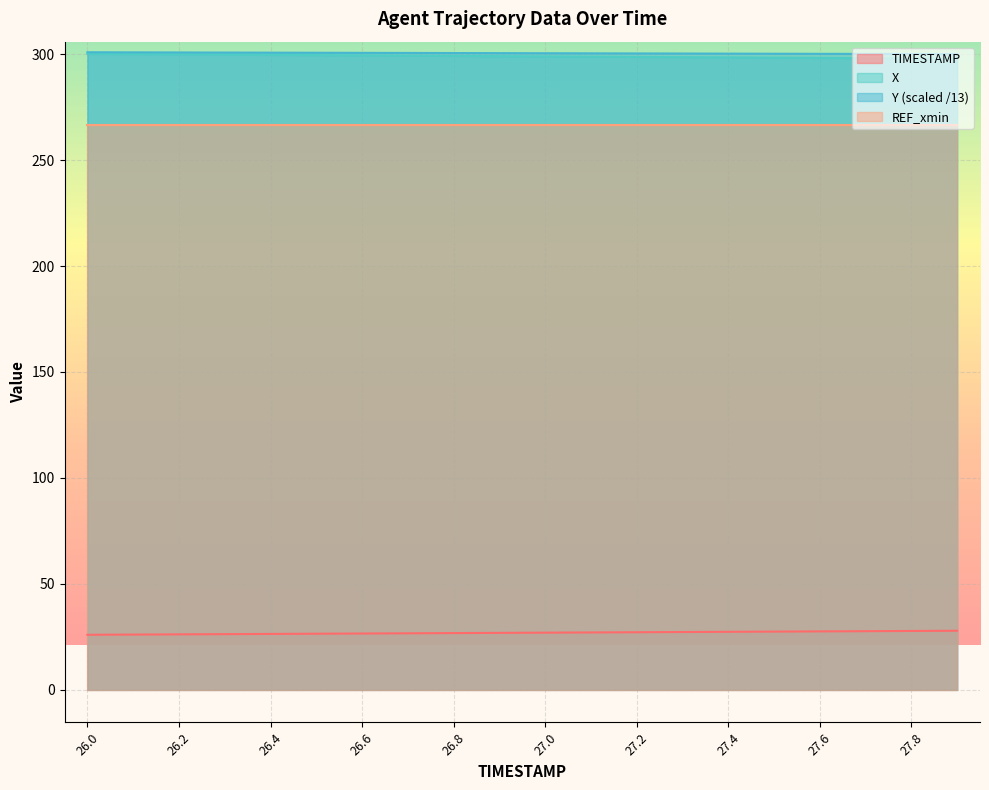

At how many categories does at least one series exceed 73?

20